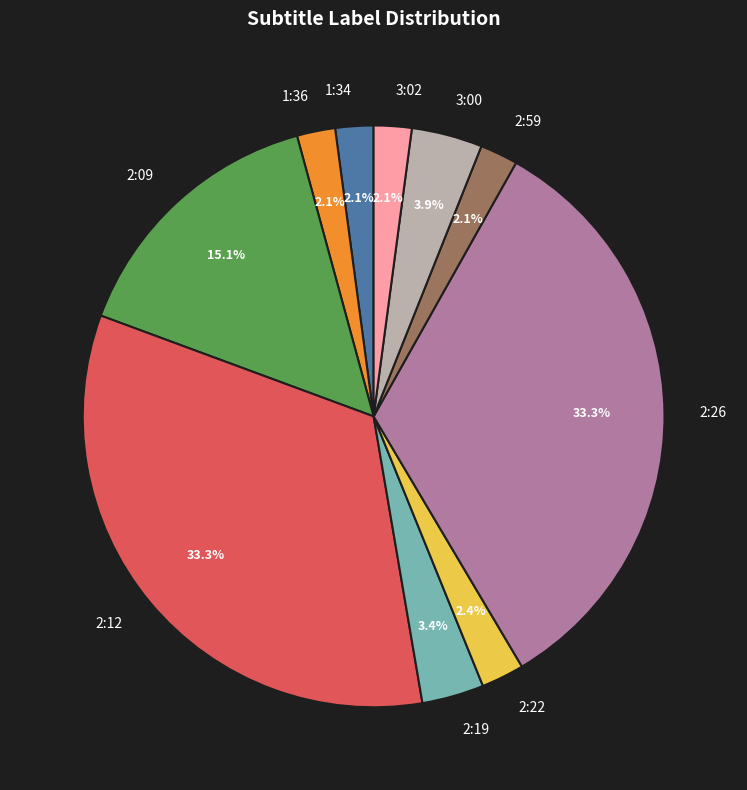

To the nearest percent, what is the difference between the largest and smallest slice percentages?

31%